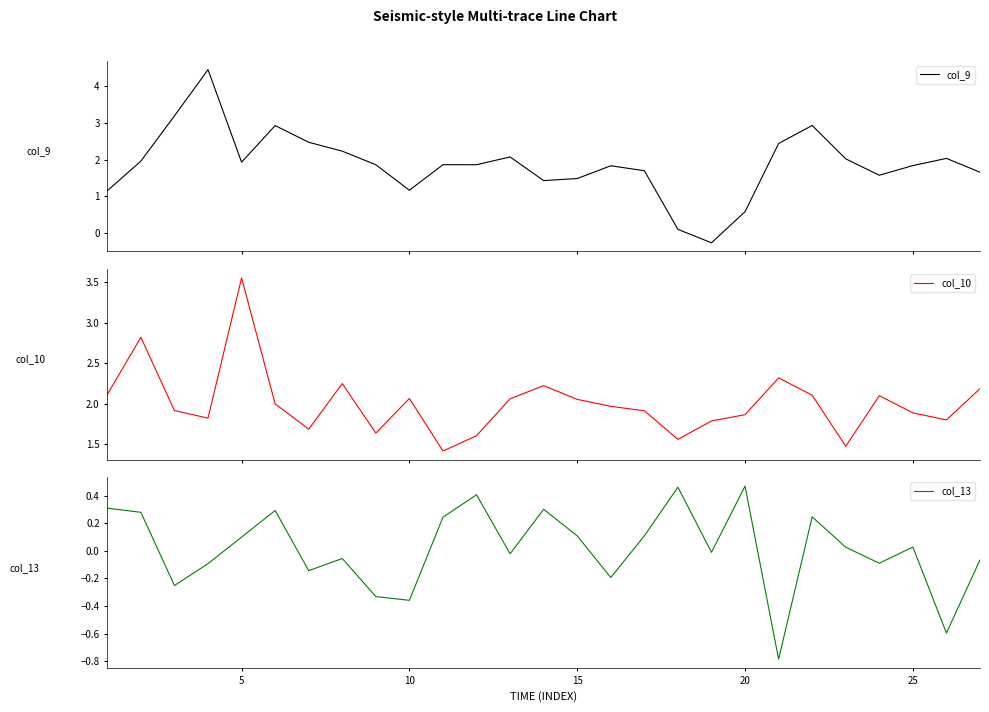

At how many categories does at least one series exceed 0?

27